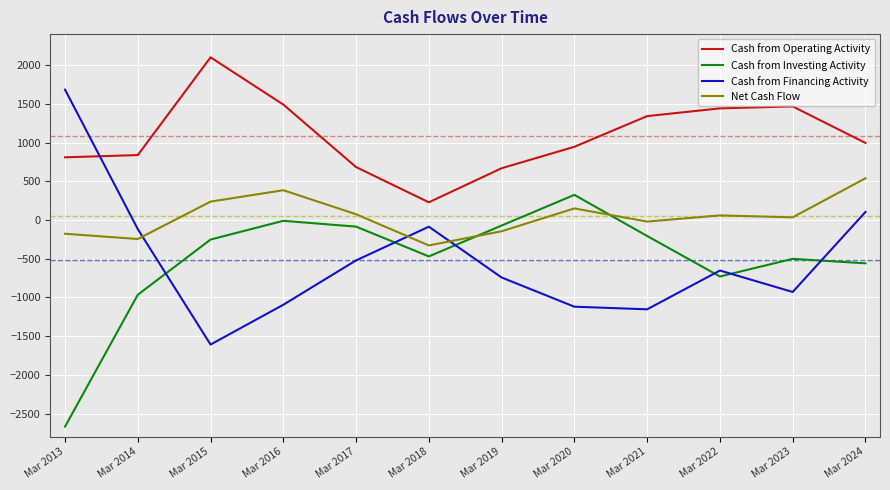

True or false: Net Cash Flow has a value of 34 at Mar 2023.

True